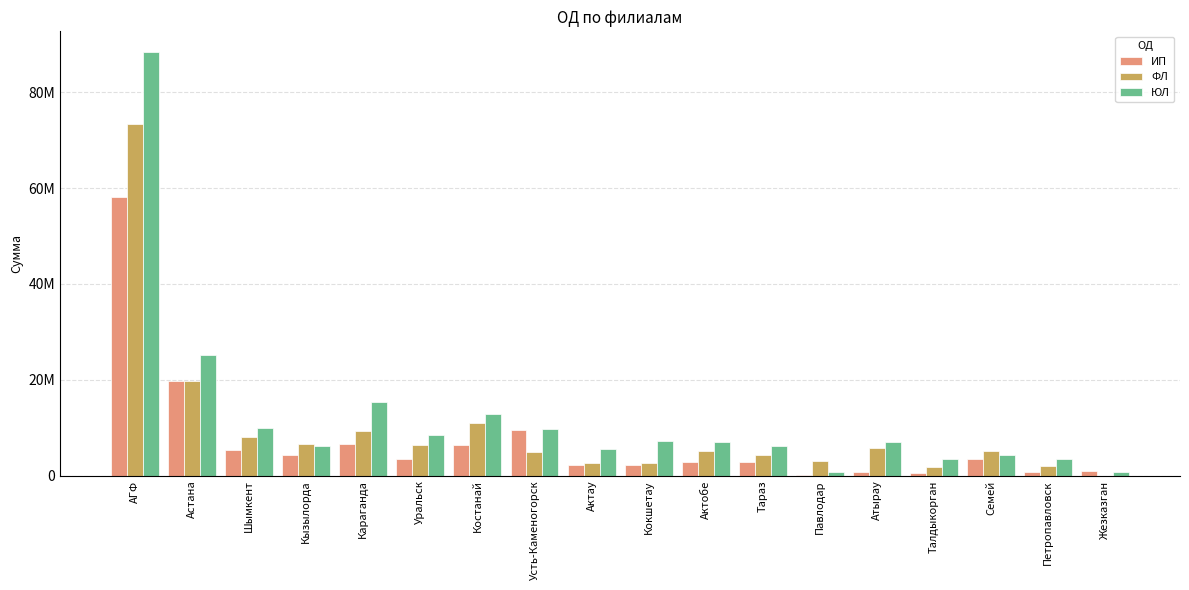

What is the difference between the second highest and minimum values in the ЮЛ series?

24559823